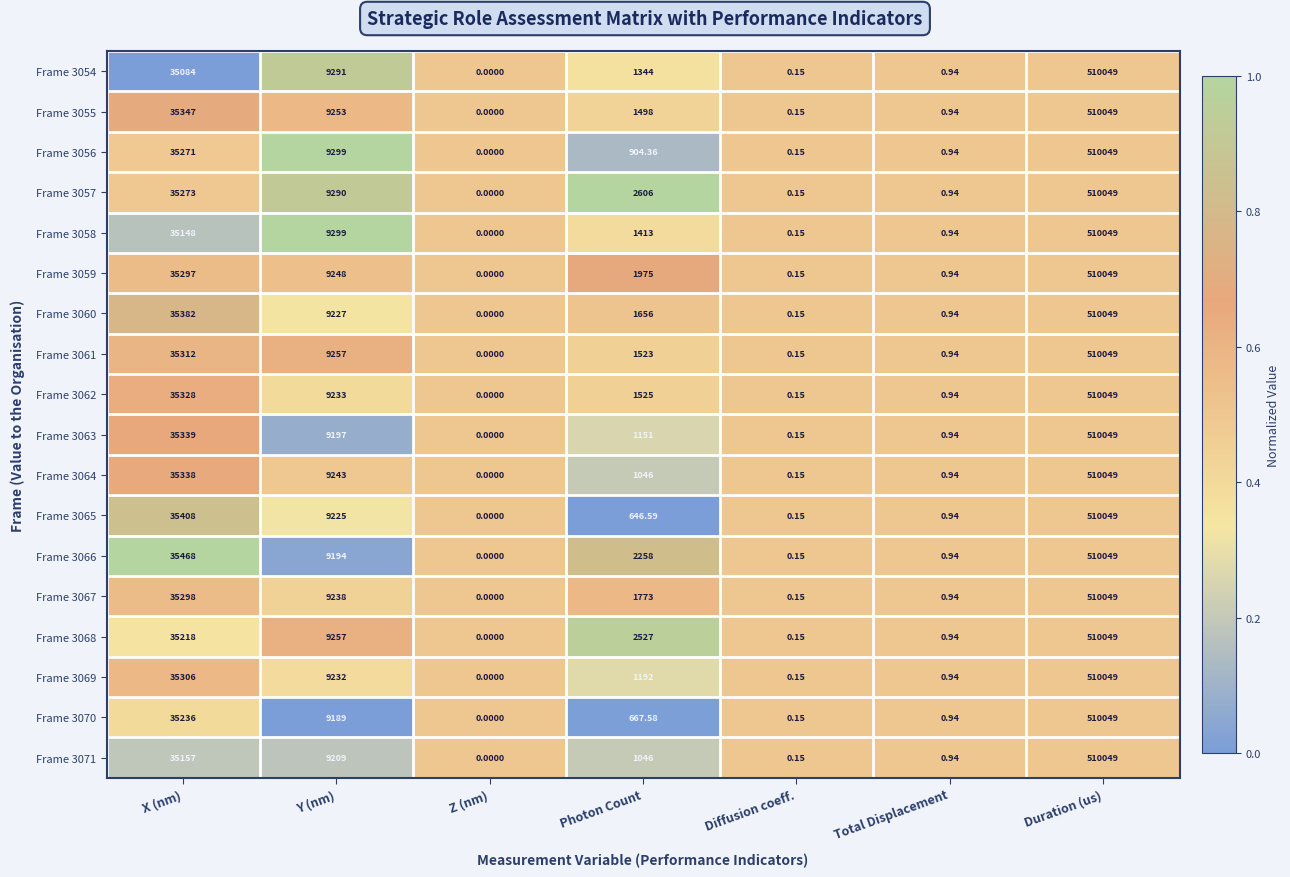

At which category does the chart reach its minimum across all series?

Z (nm)